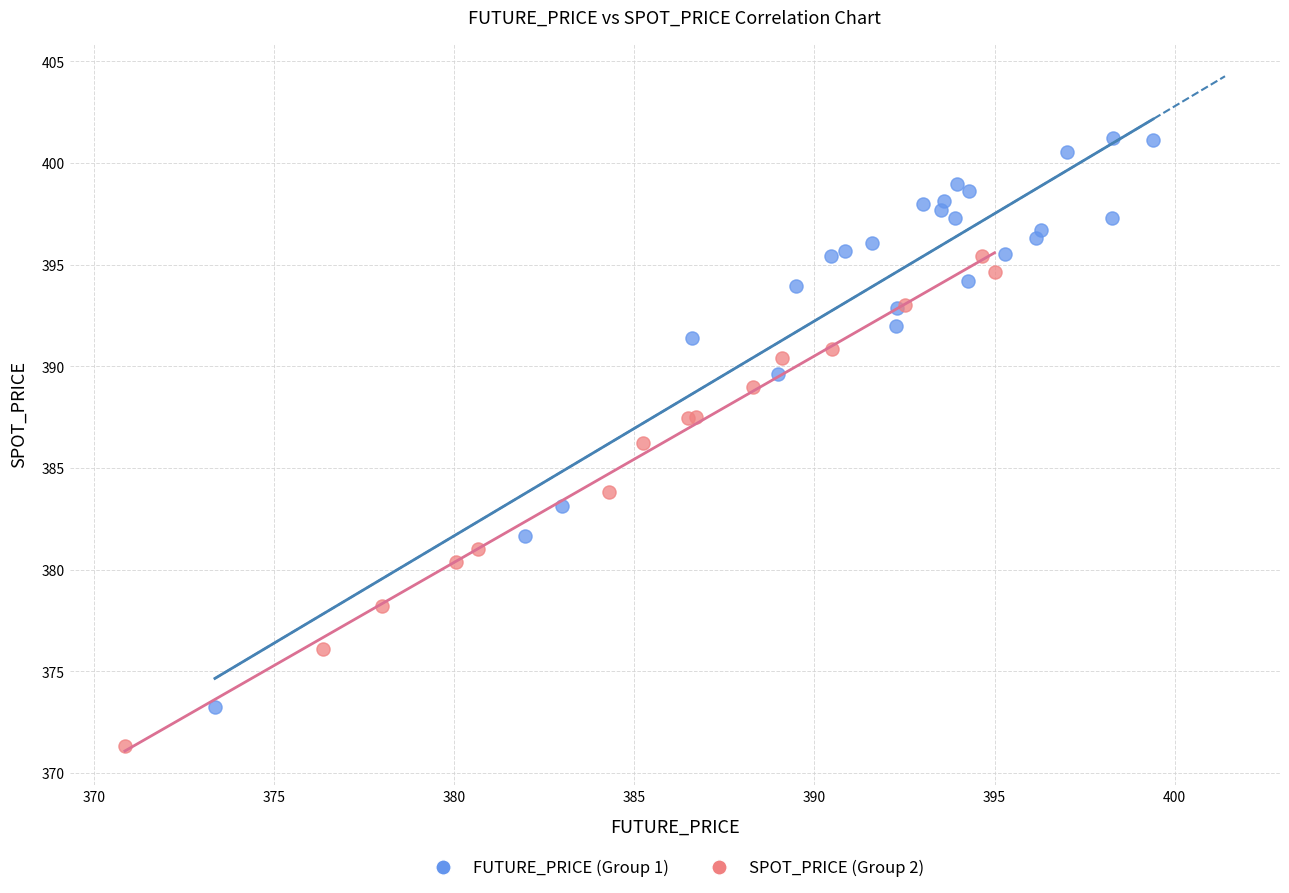

Which series has the widest spread of Y values?

FUTURE_PRICE (Group 1)